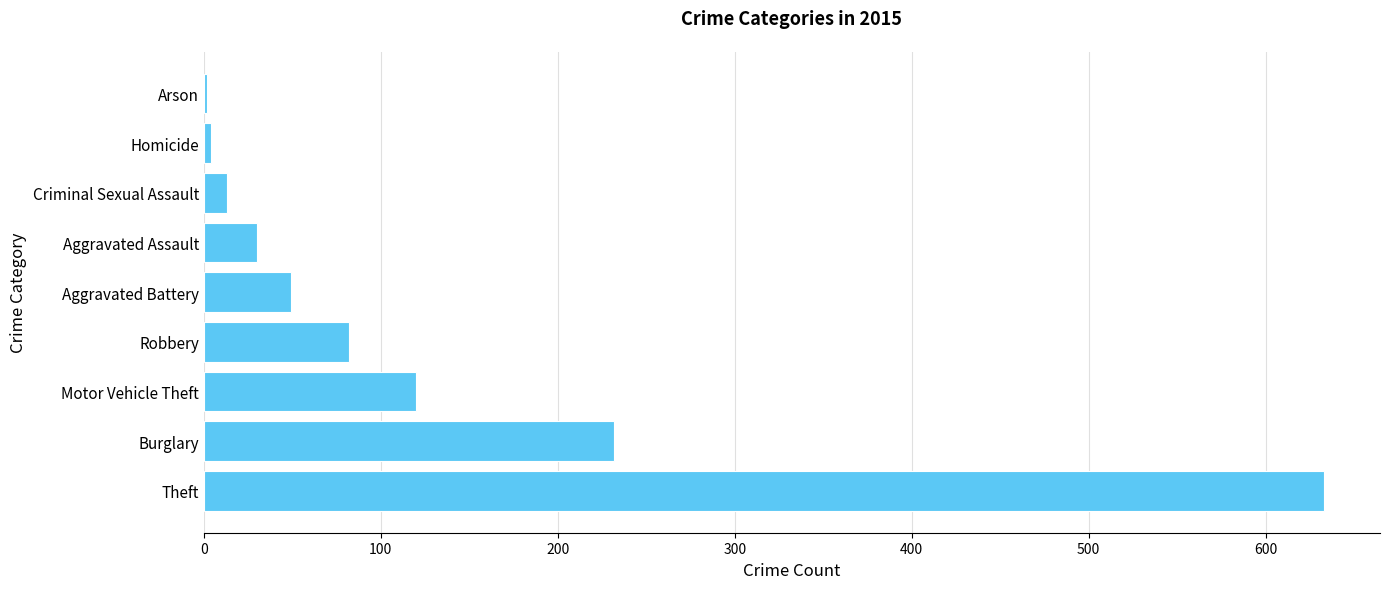

Is it true that the value at Robbery is 127?

False